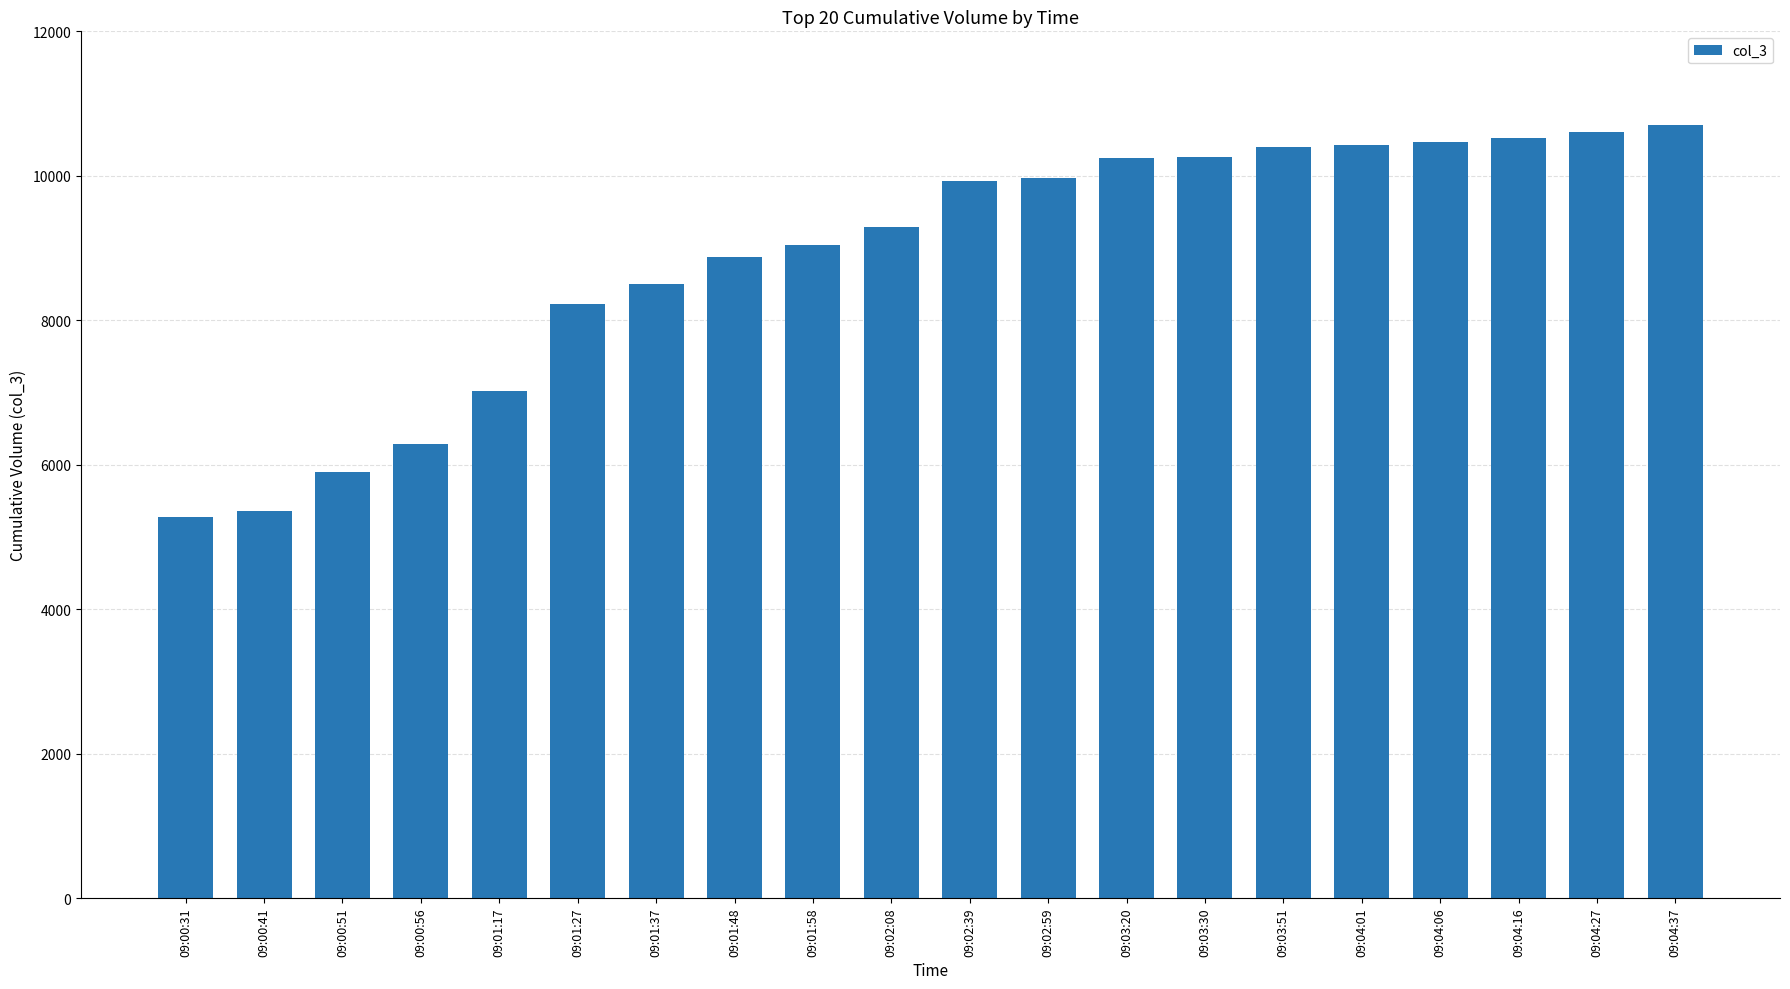

Approximately how many times larger is the value at 09:03:51 compared to 09:00:56?

1.7